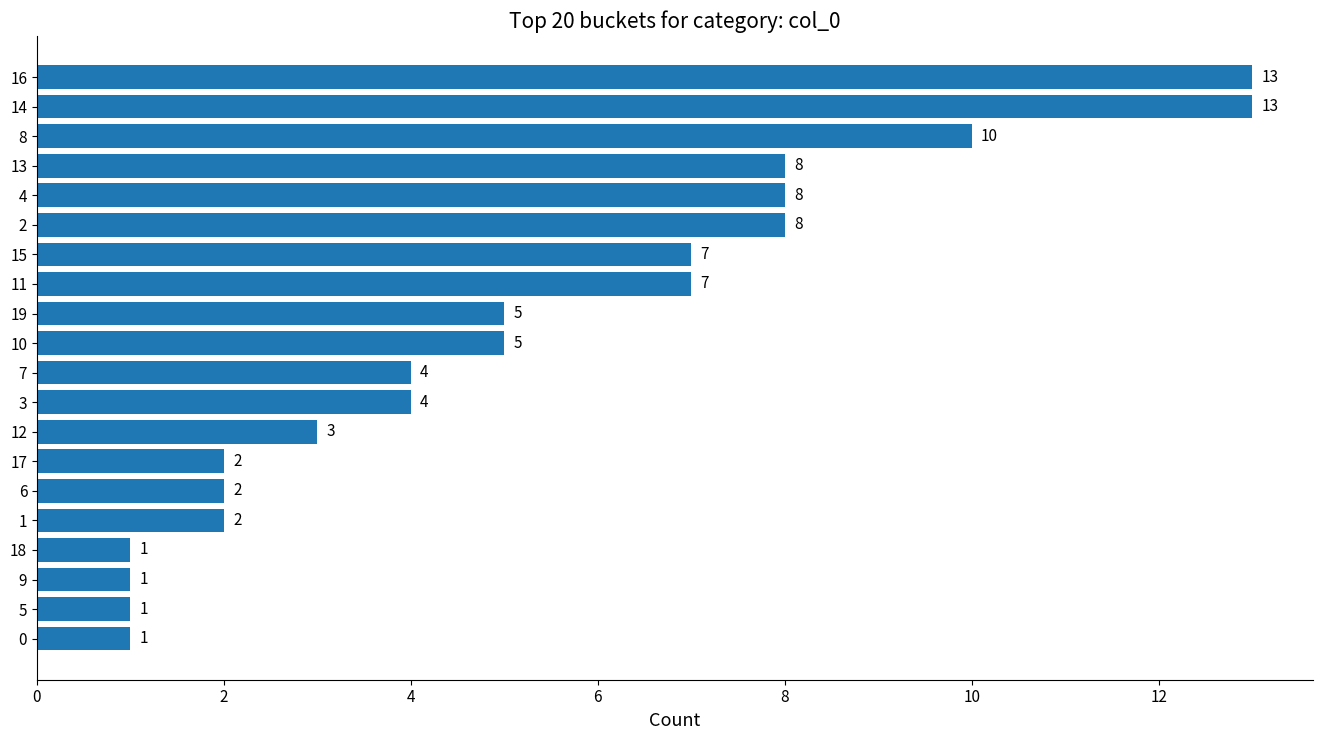

What is the approximate value at 11, to the nearest 5?

5